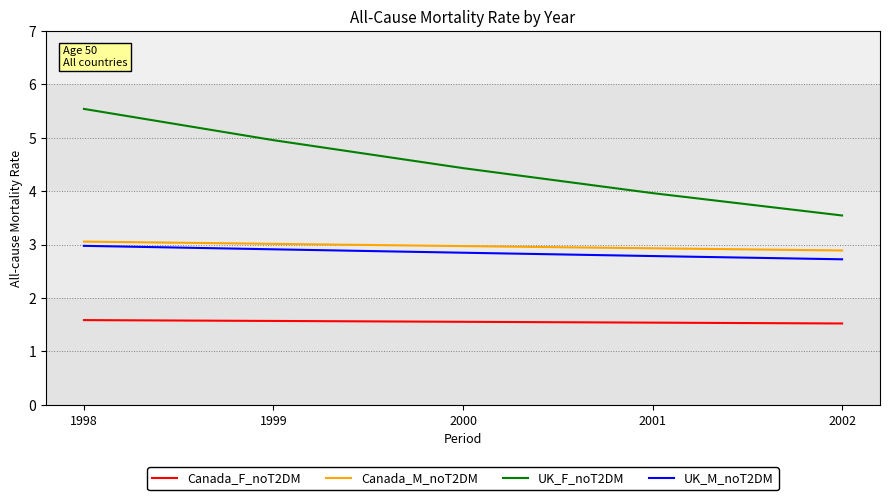

Which series changed the most between 1998 and 2001?

UK_F_noT2DM